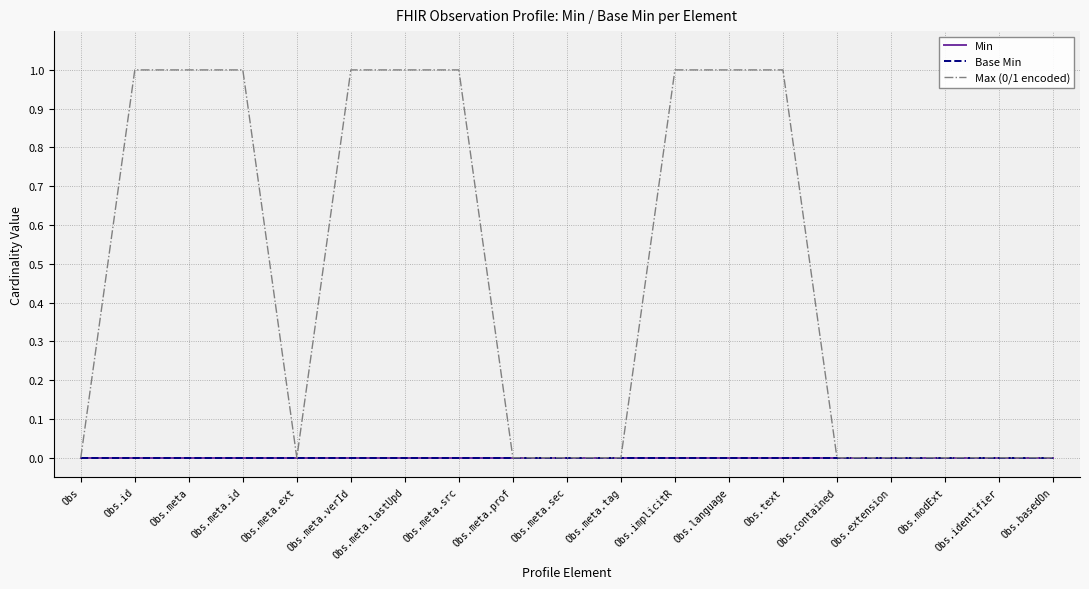

Does the chart display data point markers on the line(s)?

No